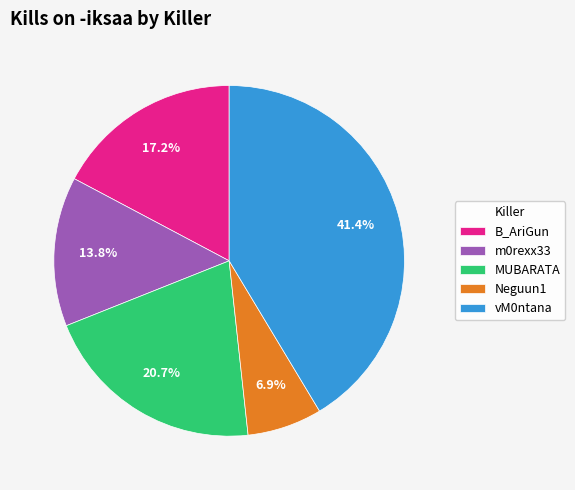

Which category has the biggest portion of the pie?

vM0ntana